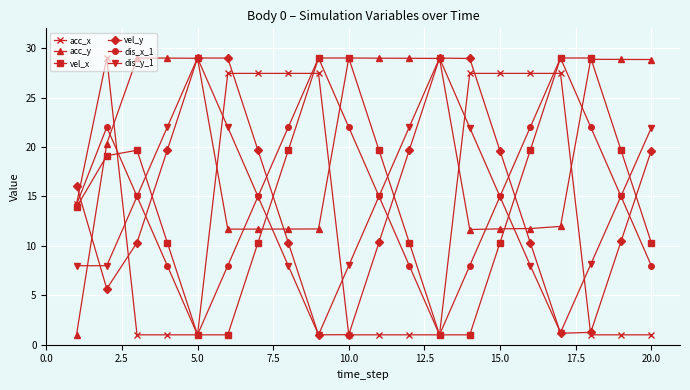

In acc_x, how many points are lower than both neighbors (excluding endpoints)?

4